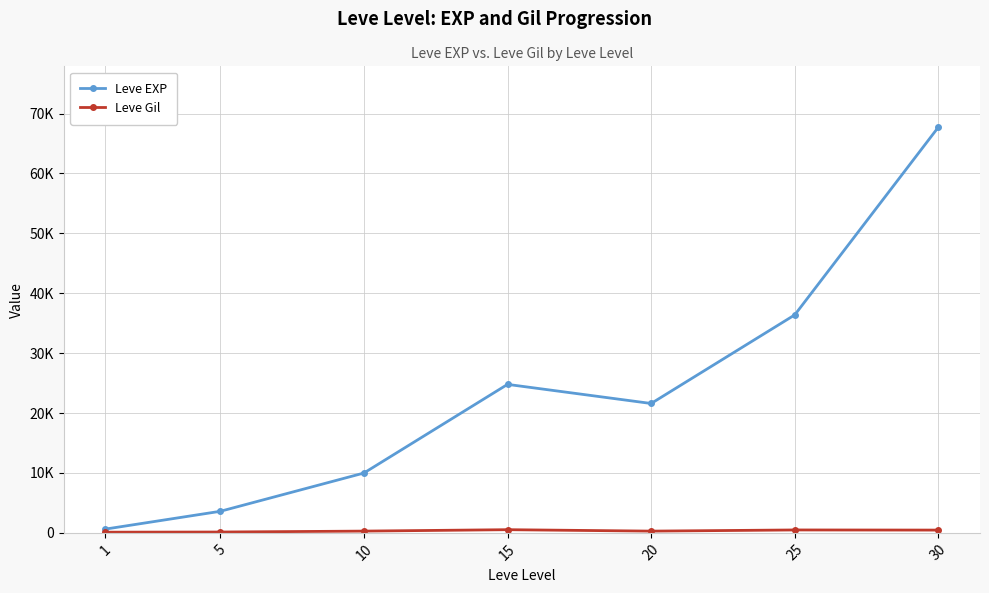

Reading right to left, transcribe all the data shown in this chart.

Leve EXP: 30=67730	25=36390	20=21600	15=24790	10=9990	5=3600	1=630
Leve Gil: 30=463	25=485	20=290	15=529	10=293	5=139	1=113